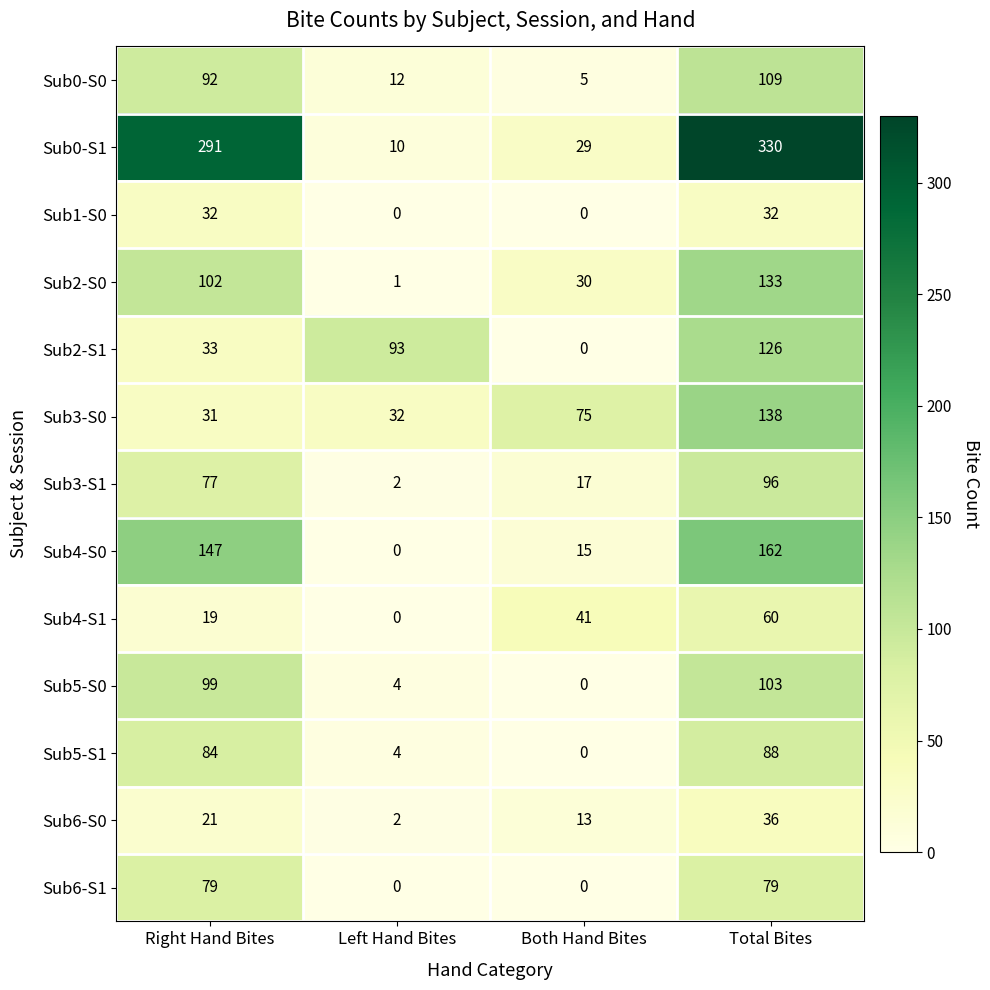

How many values in Sub2-S1 are above zero?

3